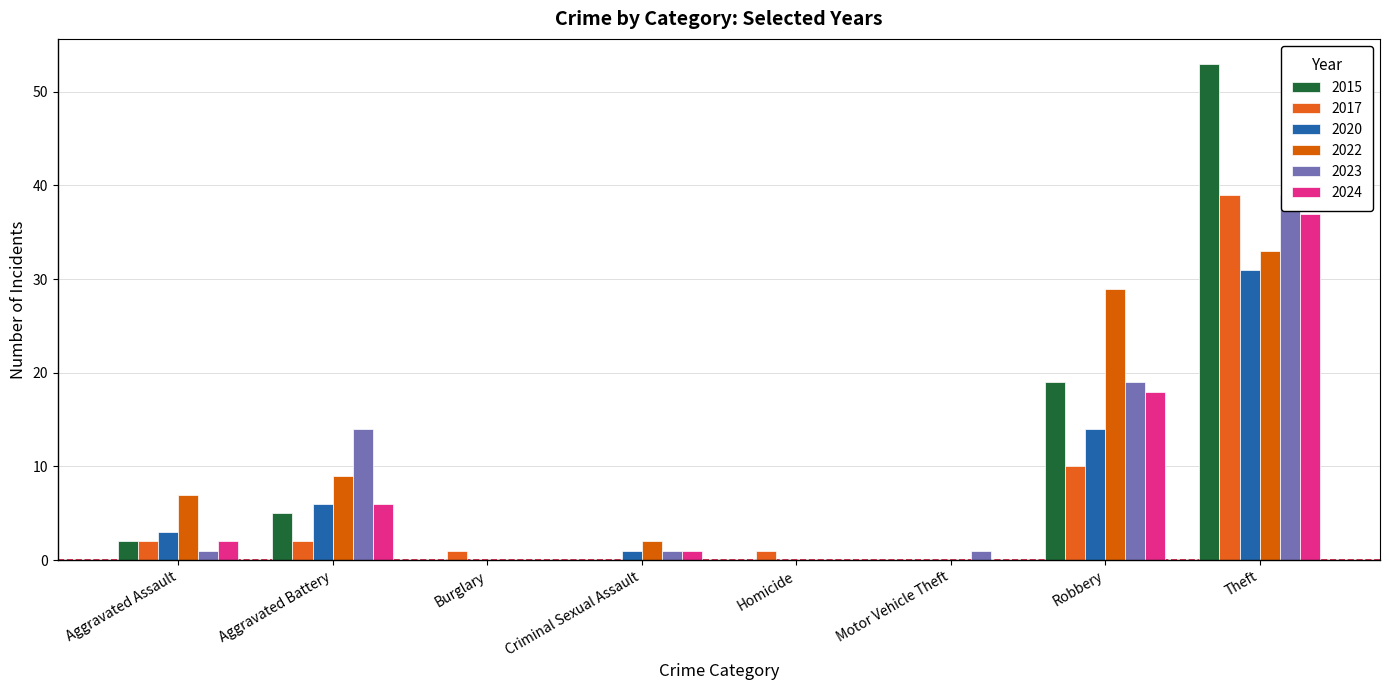

What is the sum of all 2015 values?

79